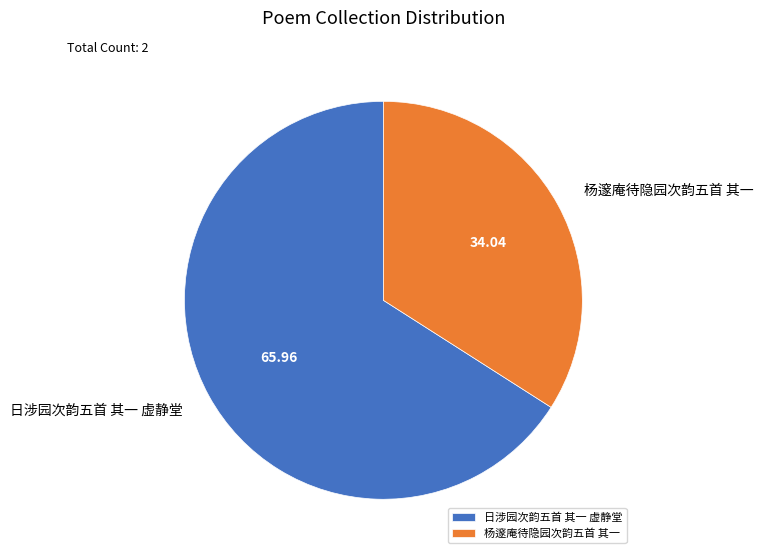

What is the largest slice in the pie chart?

日涉园次韵五首 其一 虚静堂